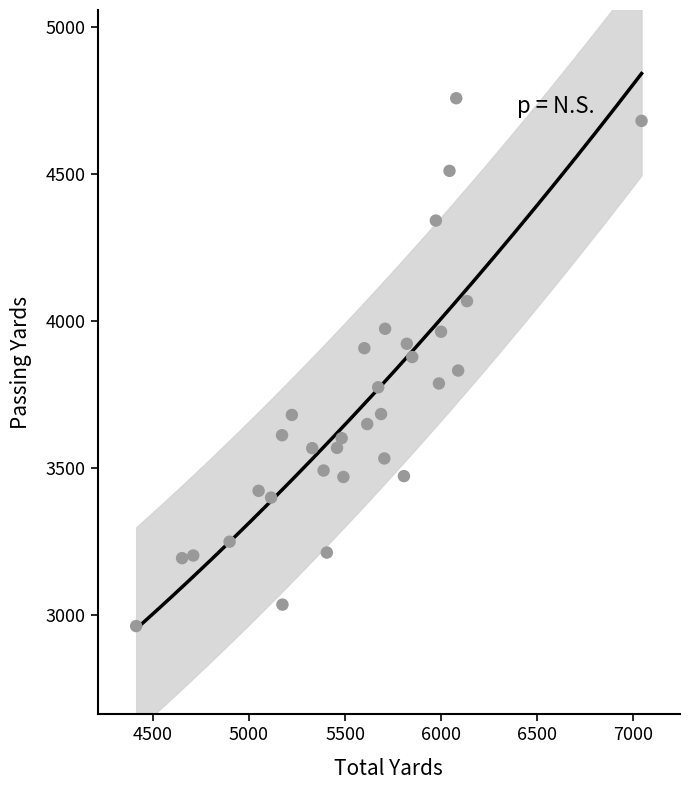

What is the range of X values (max minus min)?

2629